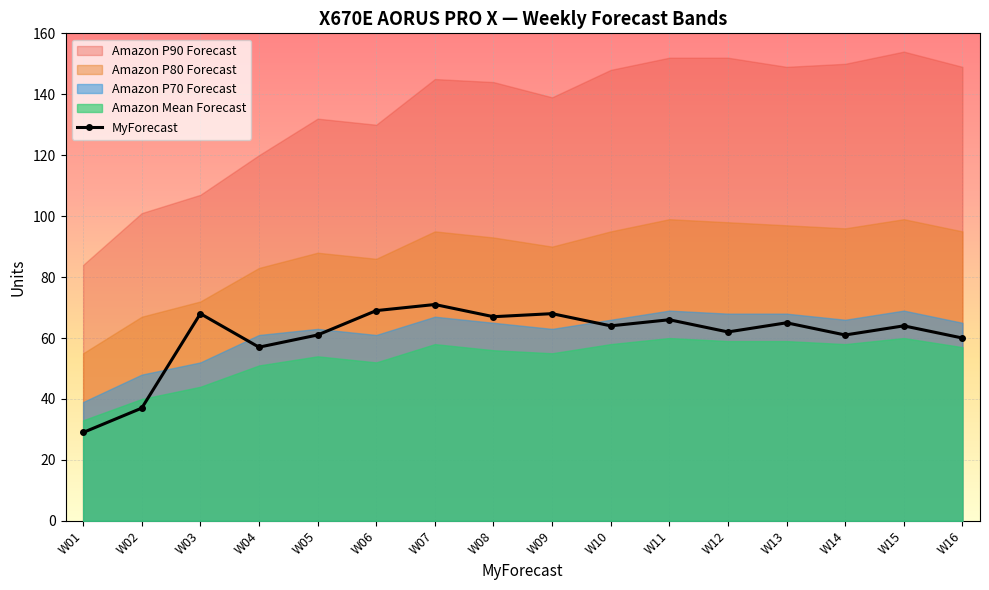

The value at W03 is 68. True or false?

True